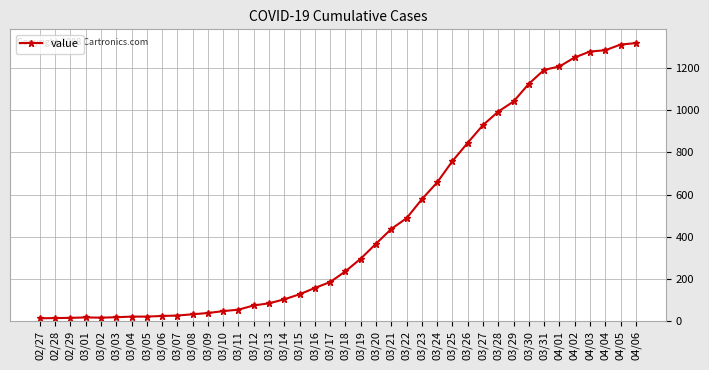

How many lines are shown in the chart?

1